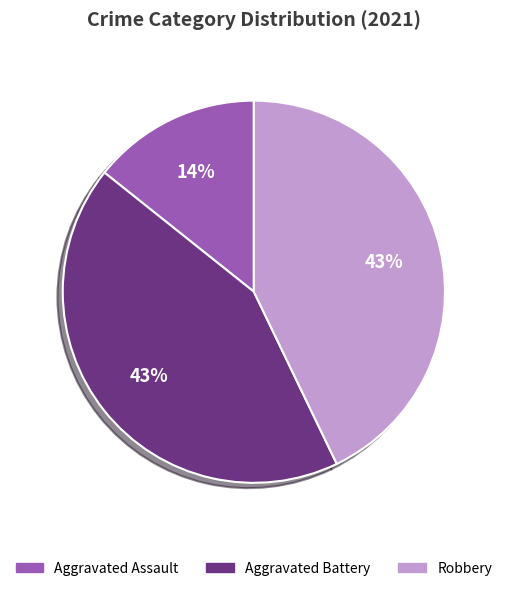

Does Robbery represent more than half of the total?

No